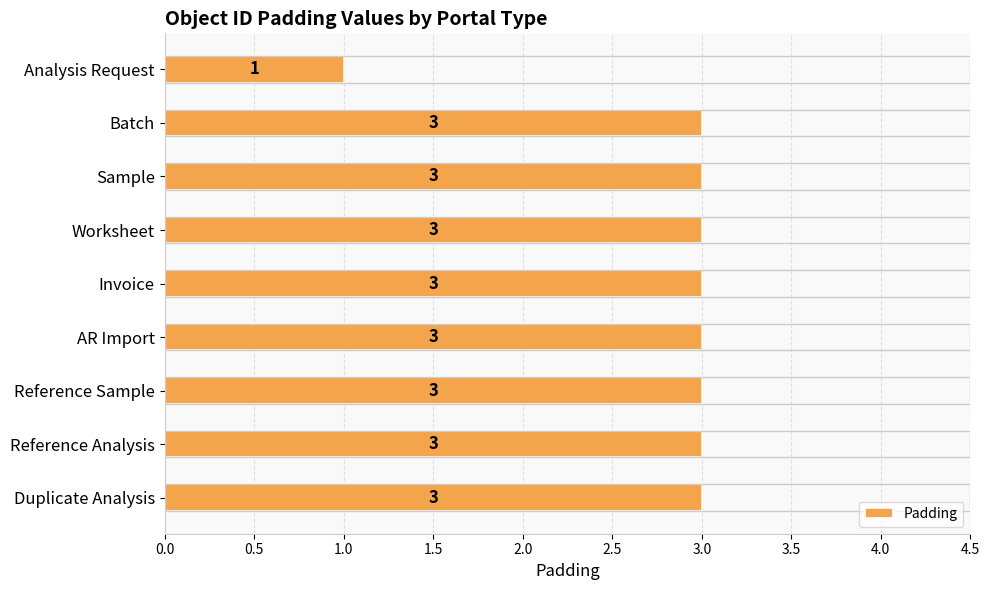

The value at Duplicate Analysis is 3. True or false?

True